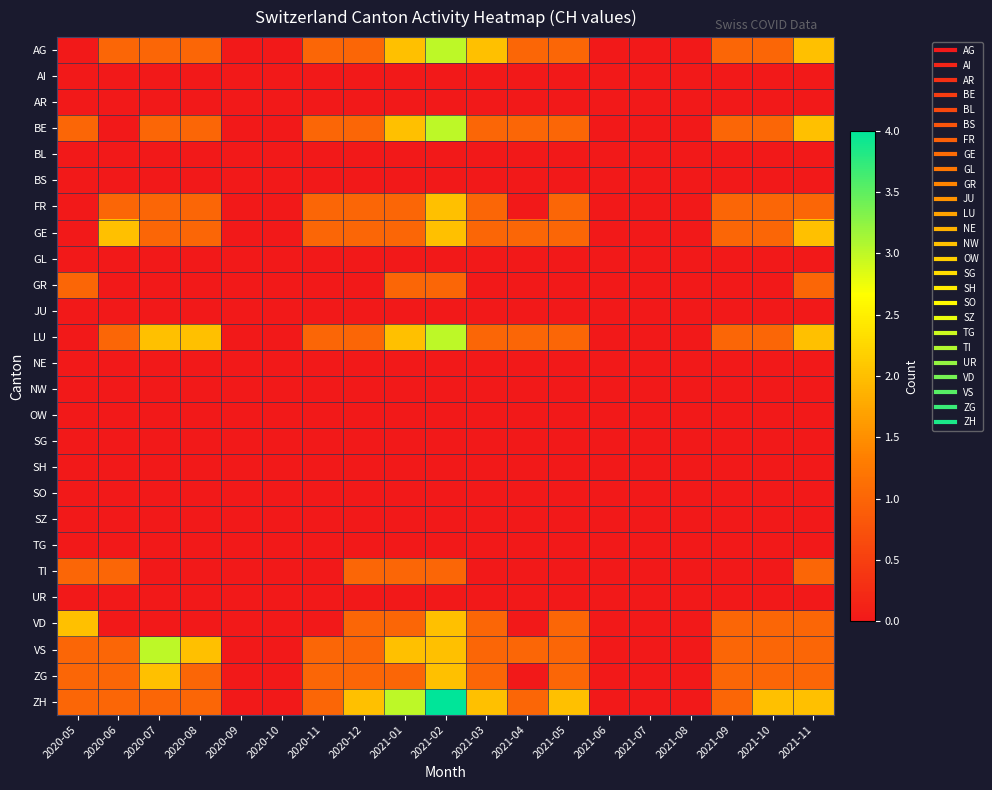

Which series has the largest total across all categories?

ZH